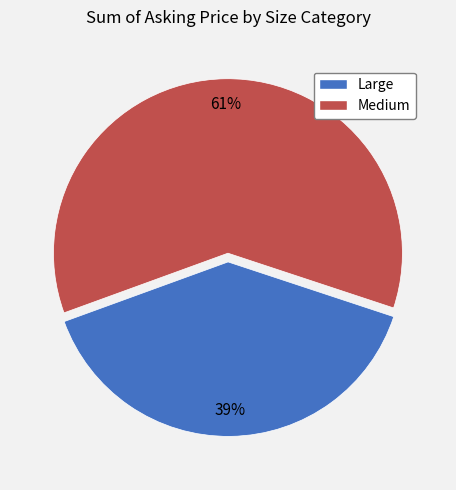

Is it true that Medium is 55% of the pie?

False